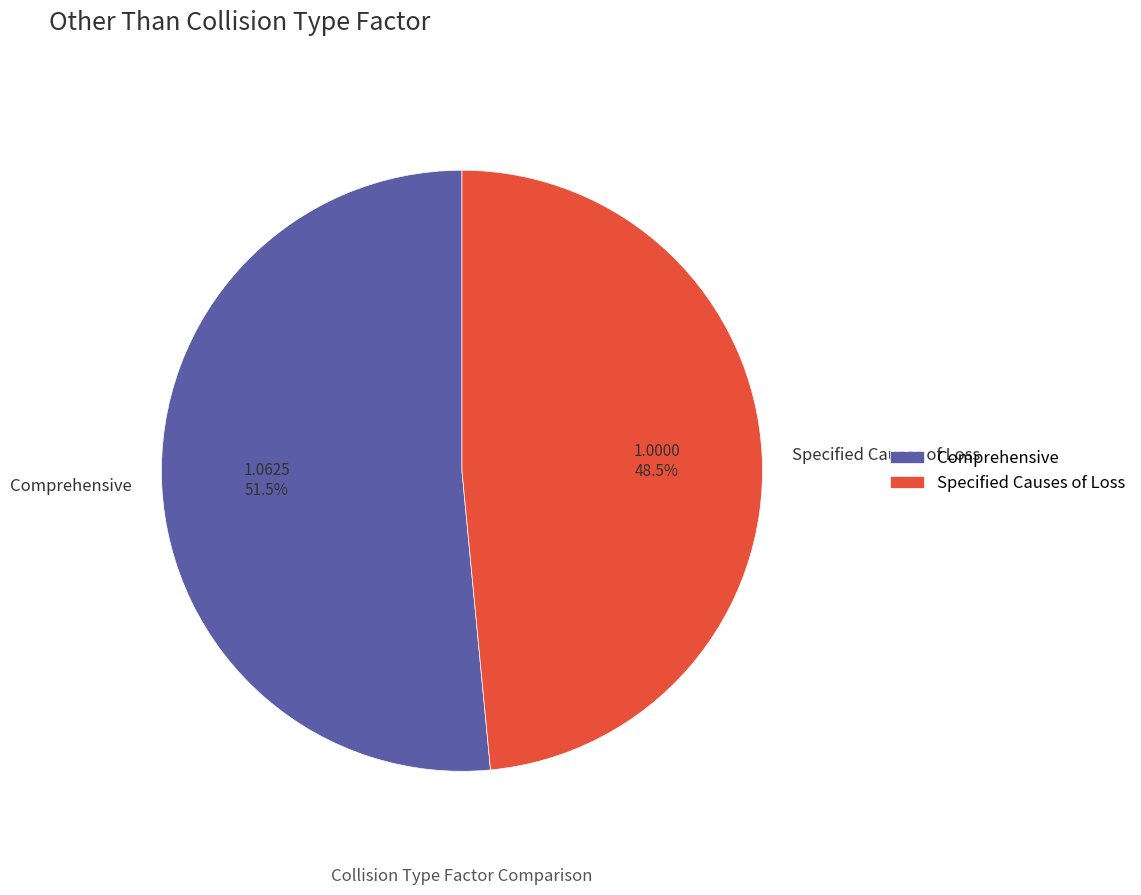

What is the ratio of the value at Comprehensive to the value at Specified Causes of Loss?

1.1